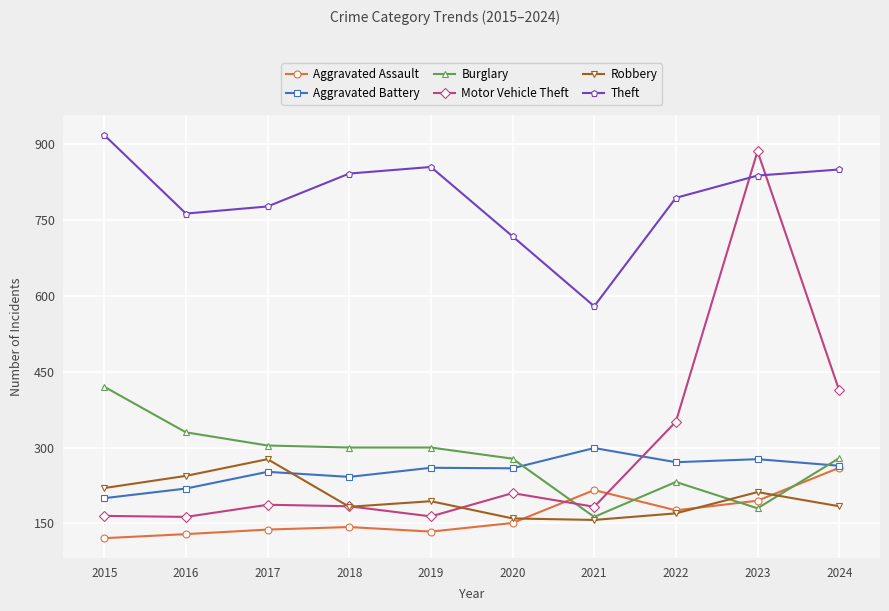

In Motor Vehicle Theft, how many points are higher than both neighbors (excluding endpoints)?

3